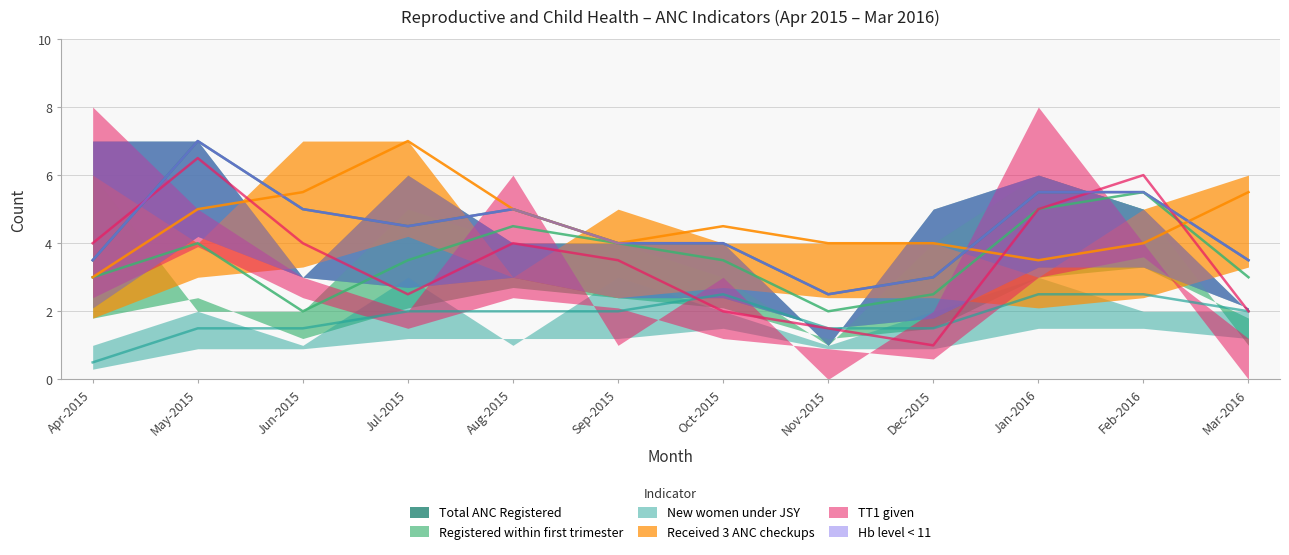

The Registered within first trimester series shows 3 at Apr-2015. True or false?

False